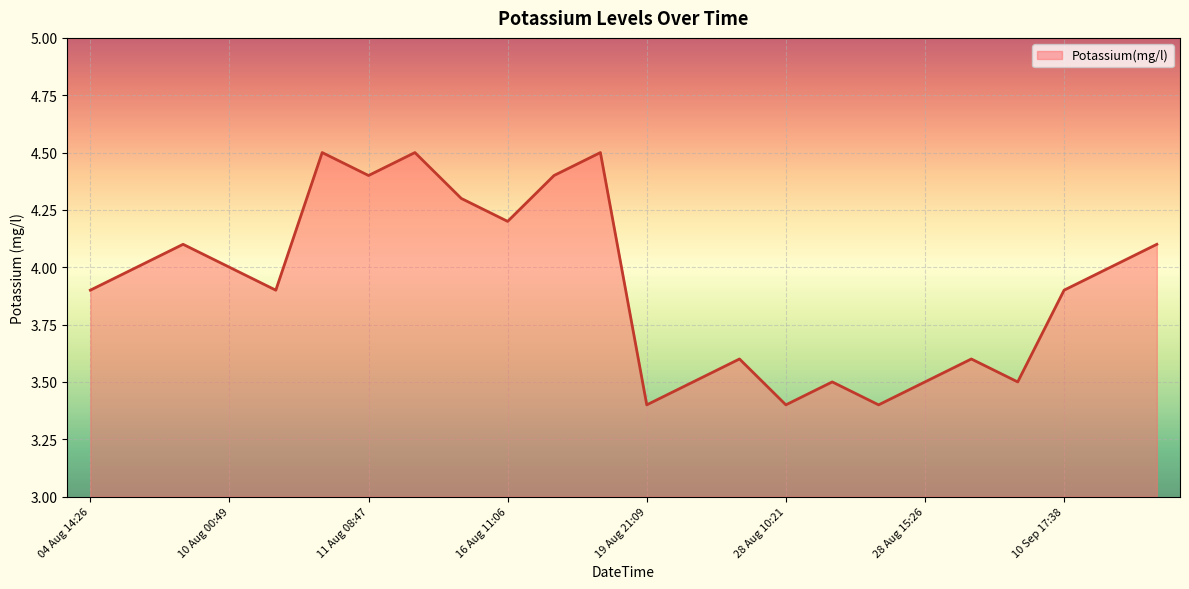

Approximately how many times larger is the value at 10 Aug 00:49 compared to 28 Aug 10:21?

1.2